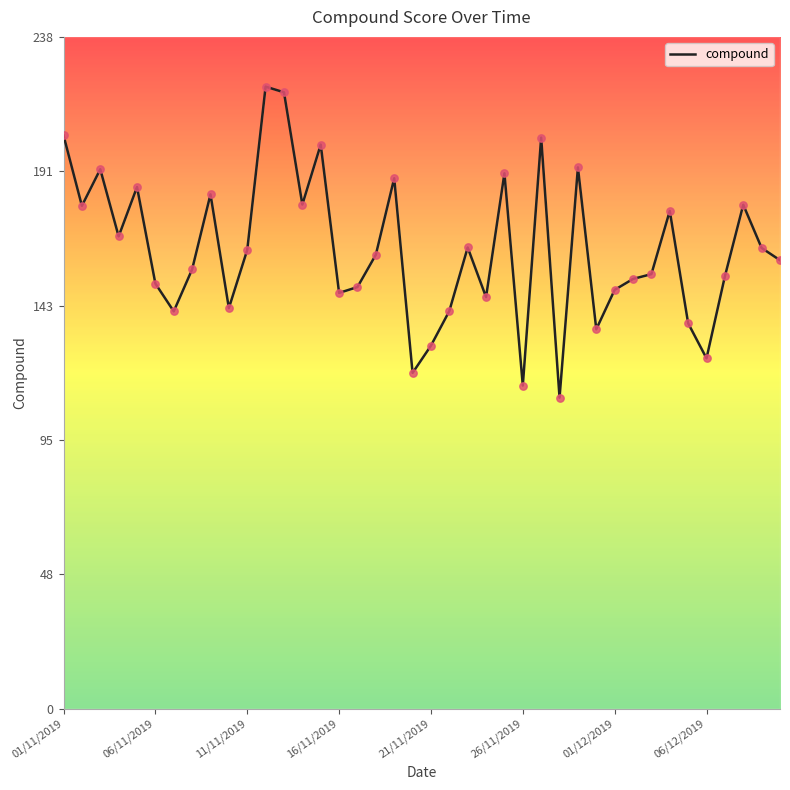

Which has a higher value, 06/12/2019 or 30?

06/12/2019